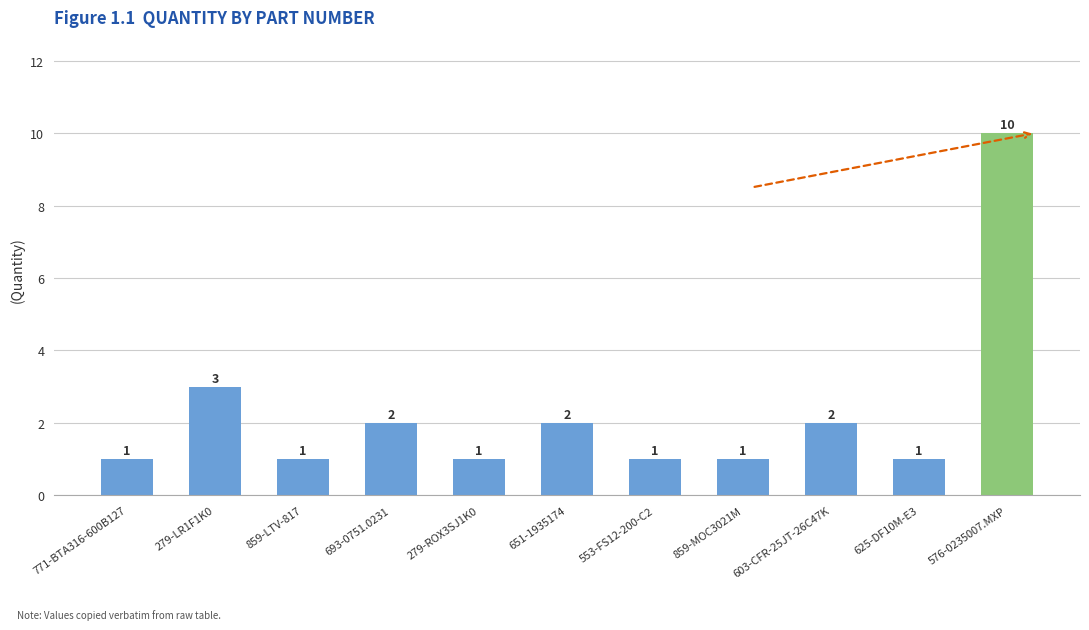

How many bars are there in total?

11